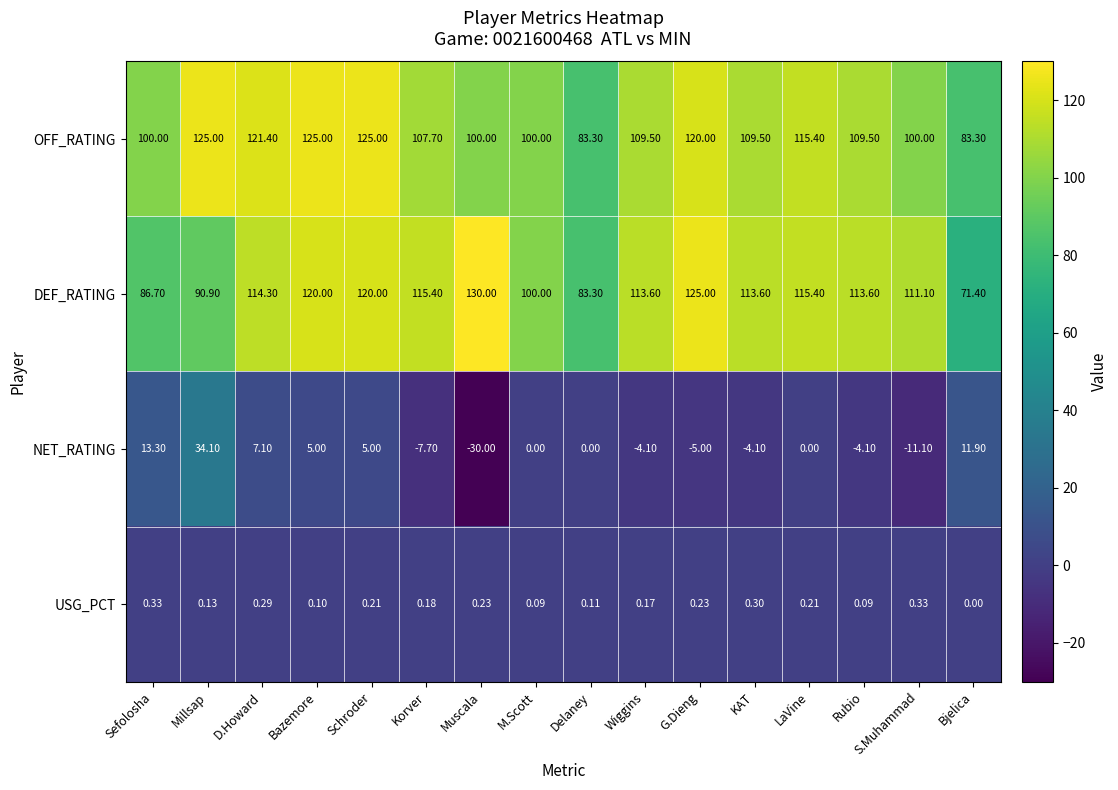

At which label does DEF_RATING first exceed 113?

D.Howard